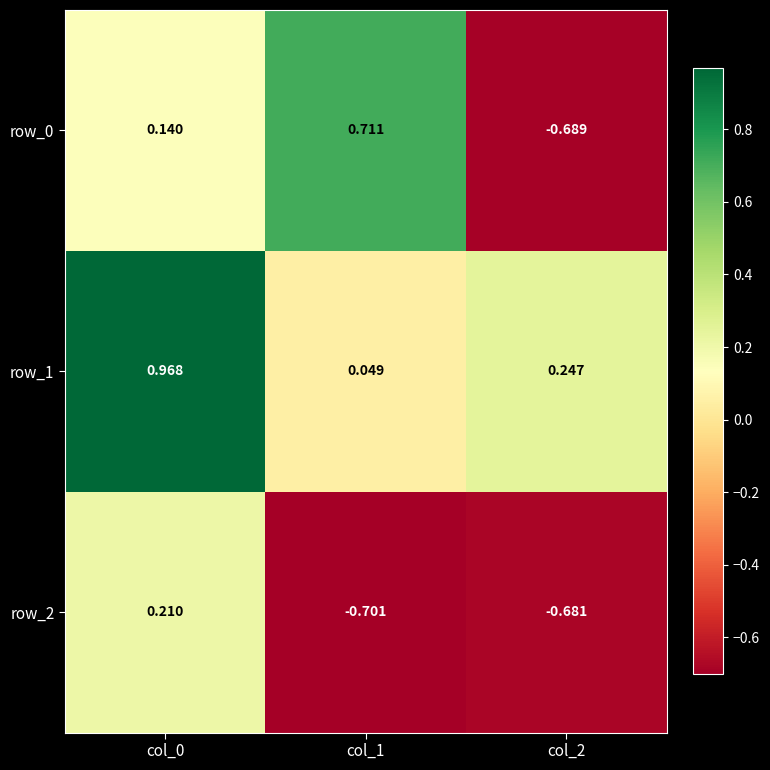

Is the value of row_0 at col_2 greater than the value of row_1 at col_1?

No